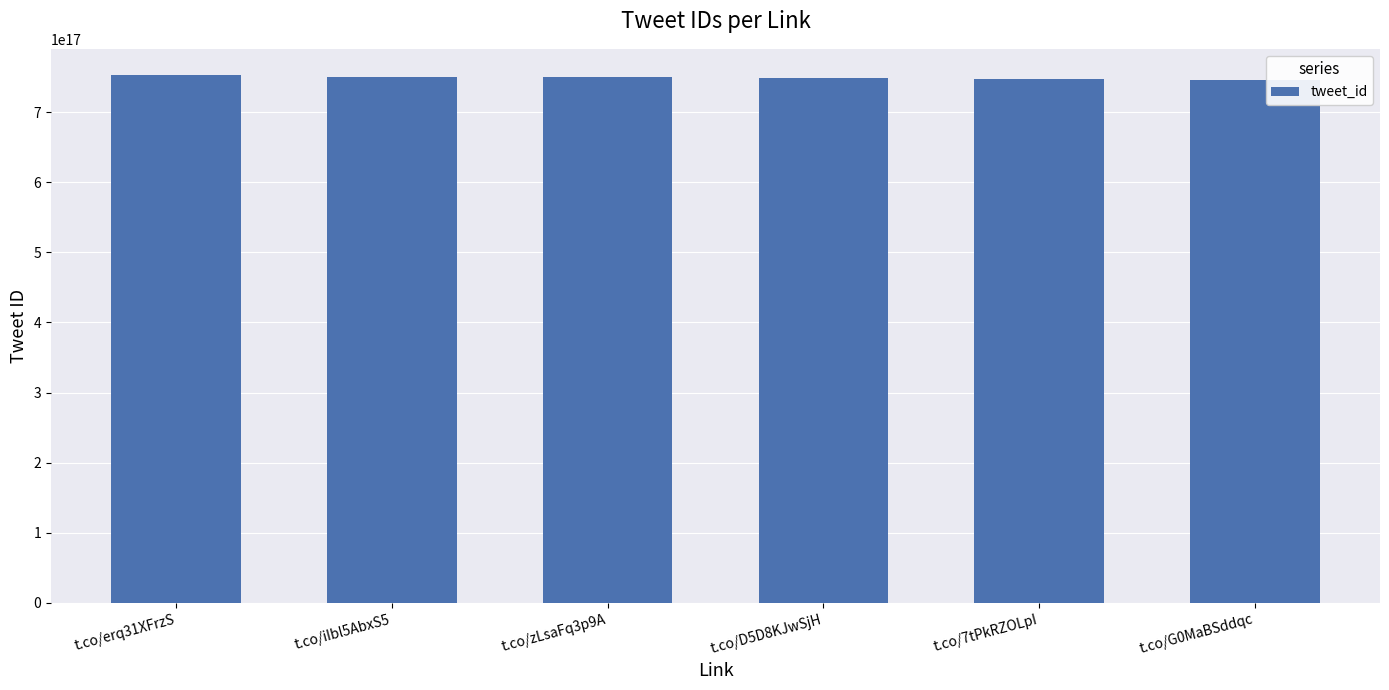

Approximately how many times larger is the value at t.co/iIbl5AbxS5 compared to t.co/D5D8KJwSjH?

1.0